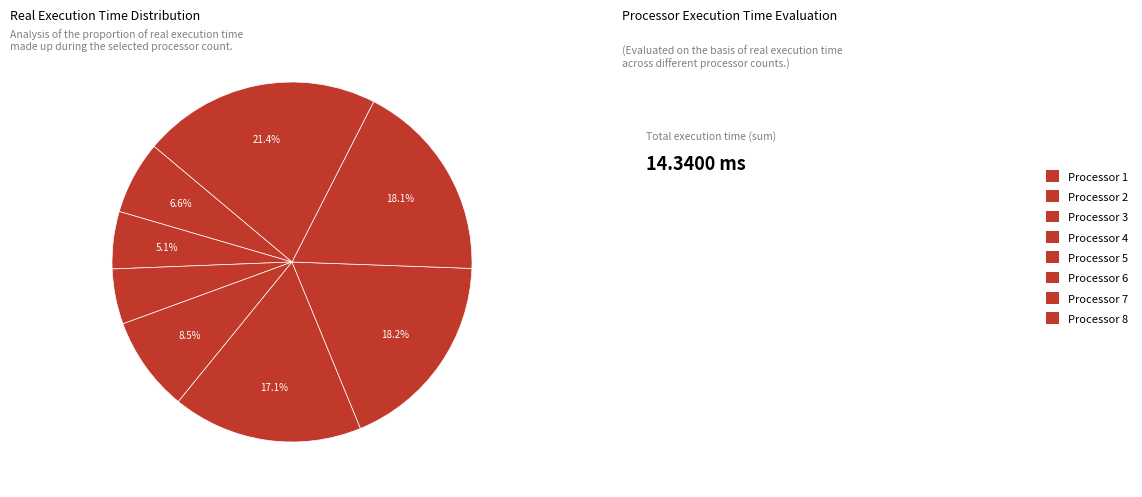

To the nearest percent, what is the difference between the largest and smallest slice percentages?

16%